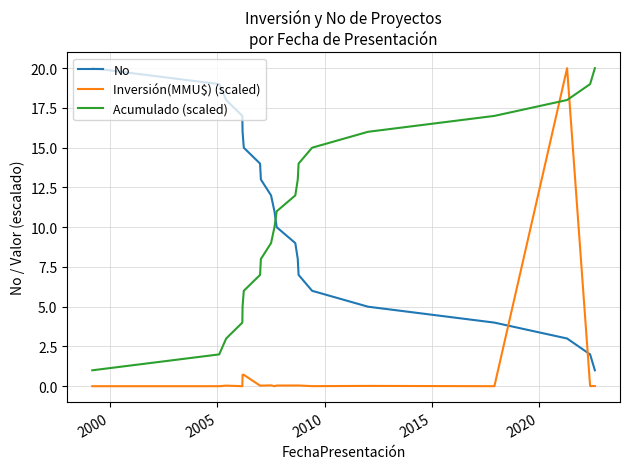

True or false: Inversión(MMU$) (scaled) and No cross at least once.

True